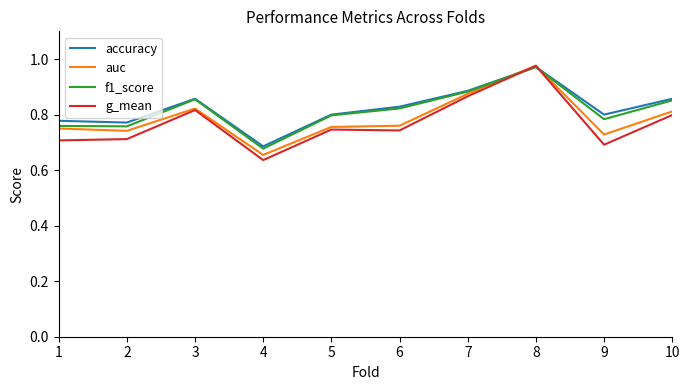

What is the difference between the maximum and minimum values in the f1_score series?

0.3